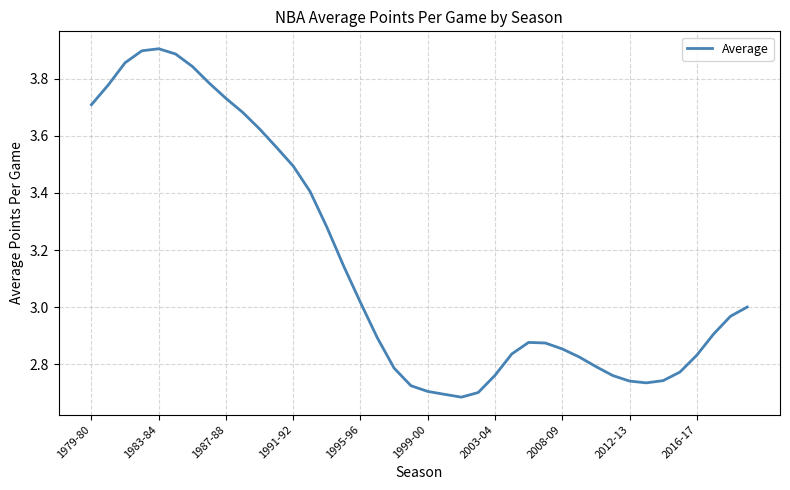

True or false: there are more than 1 points higher than both neighbors.

True